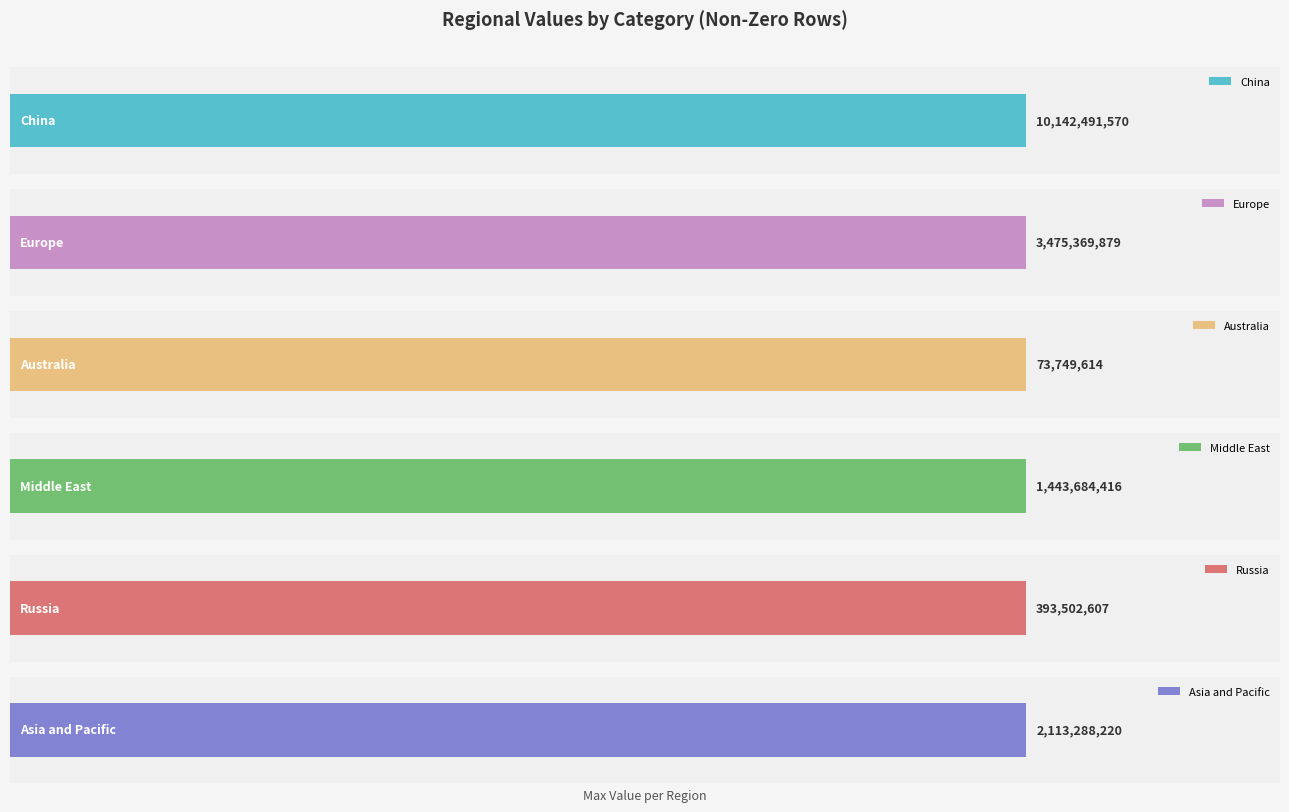

What is the difference between the maximum and minimum values in the Russia series?

393502607.2